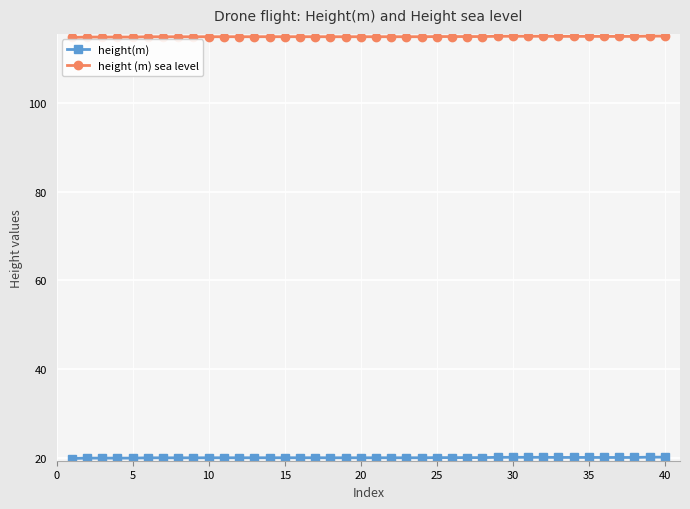

What is the minimum value for height (m) sea level?

114.8